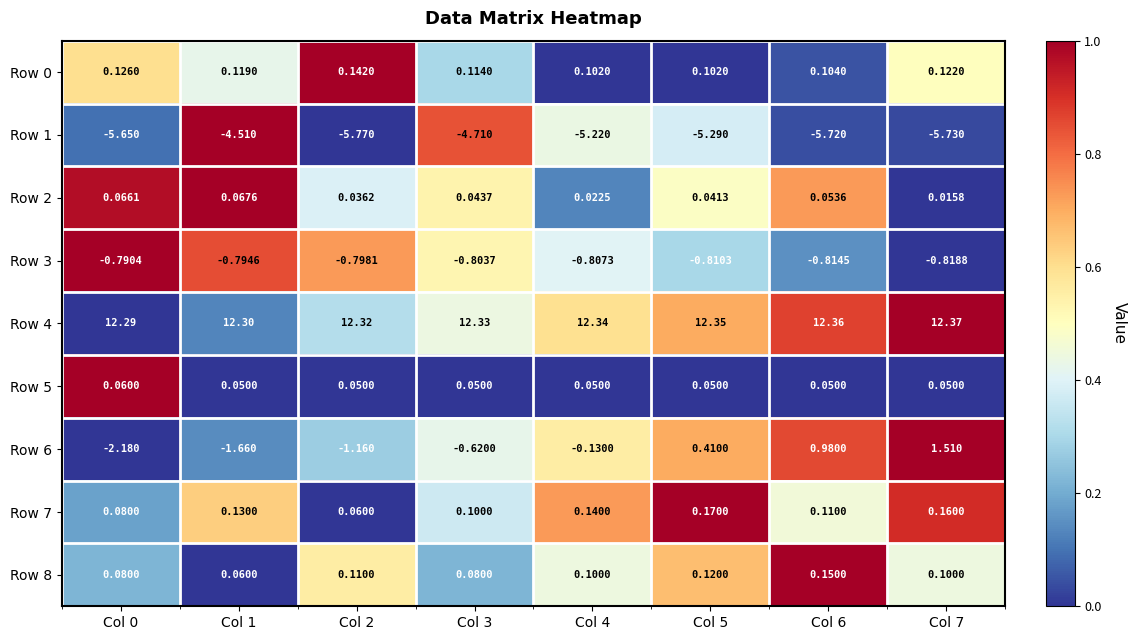

Is the value of Row 2 at Col 5 greater than the value of Row 8 at Col 4?

No